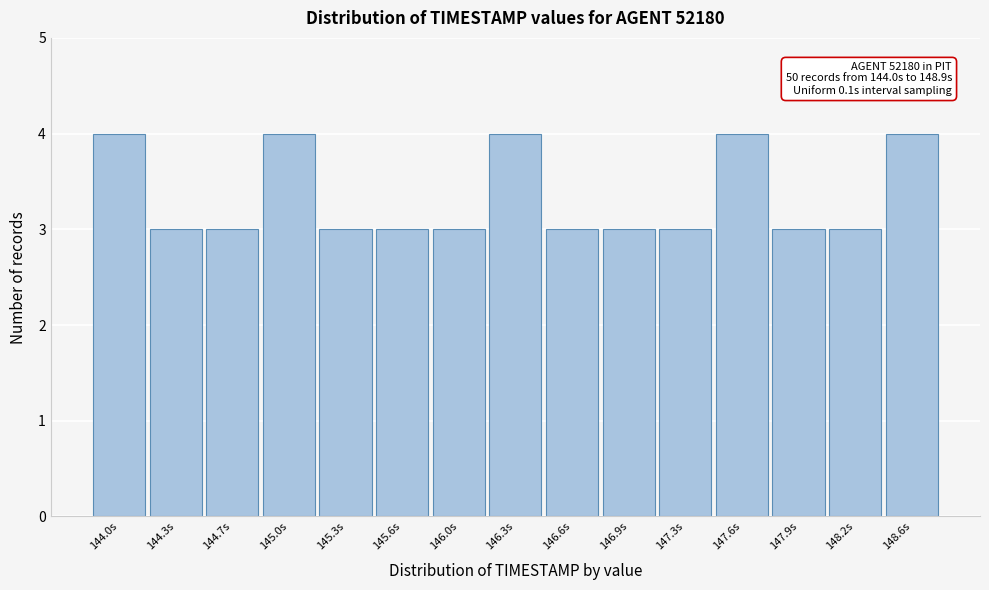

Reading left to right, what are all the values shown in this chart?

4	3	3	4	3	3	3	4	3	3	3	4	3	3	4